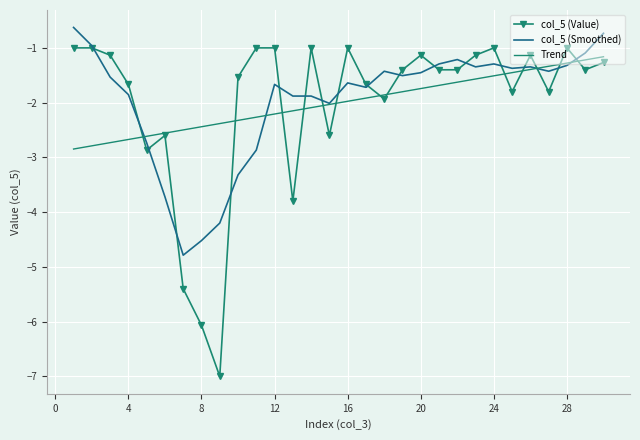

What is the smallest value displayed?

-7.0